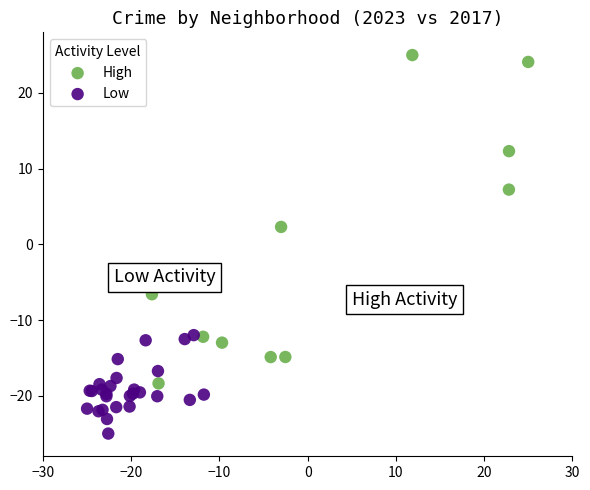

What are all the series names shown in the legend?

High, Low